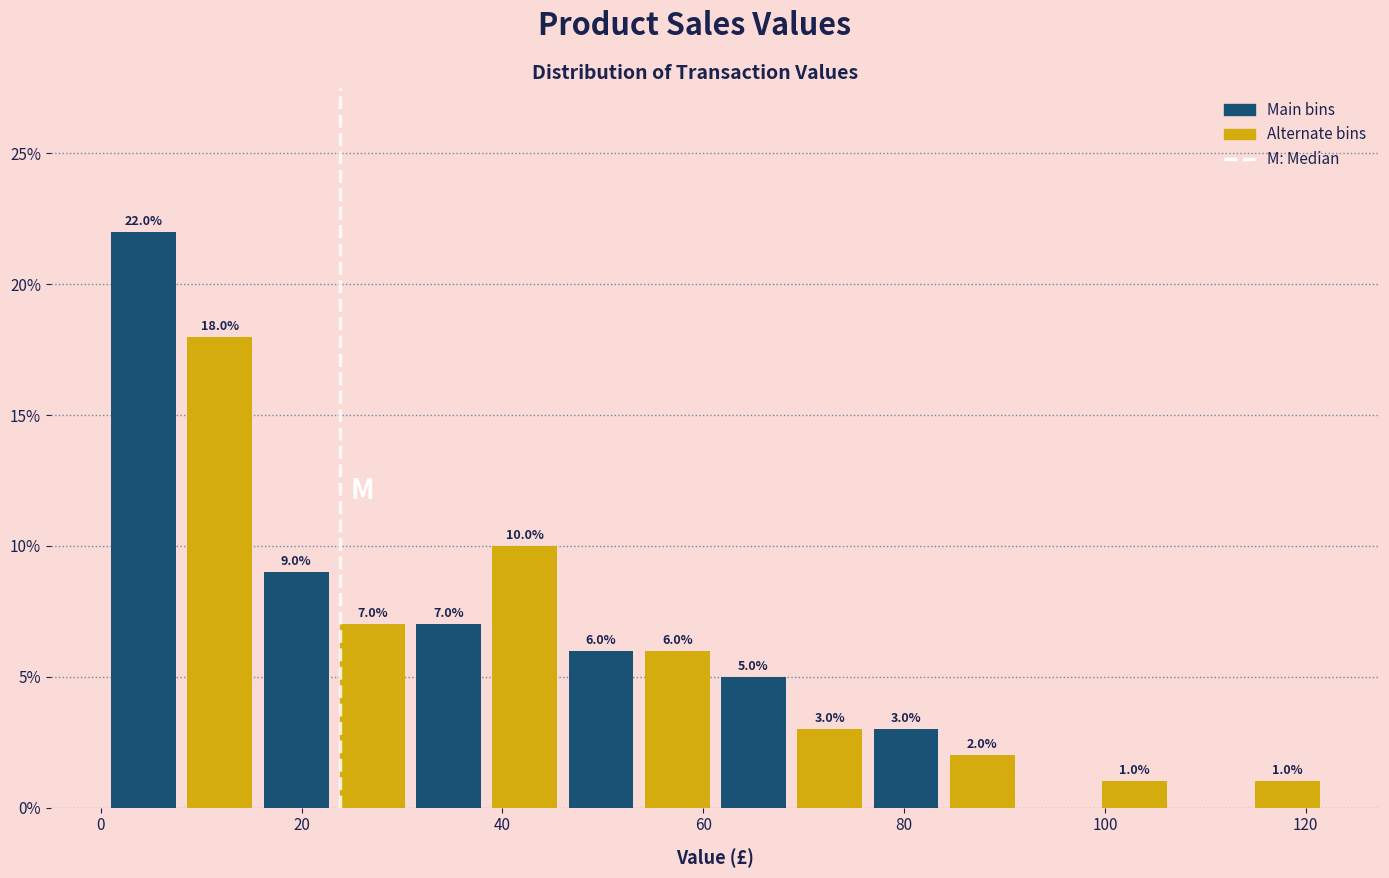

Around what value on the x-axis is the tallest bar? Give the approximate position of its centre, as read against the axis.

4